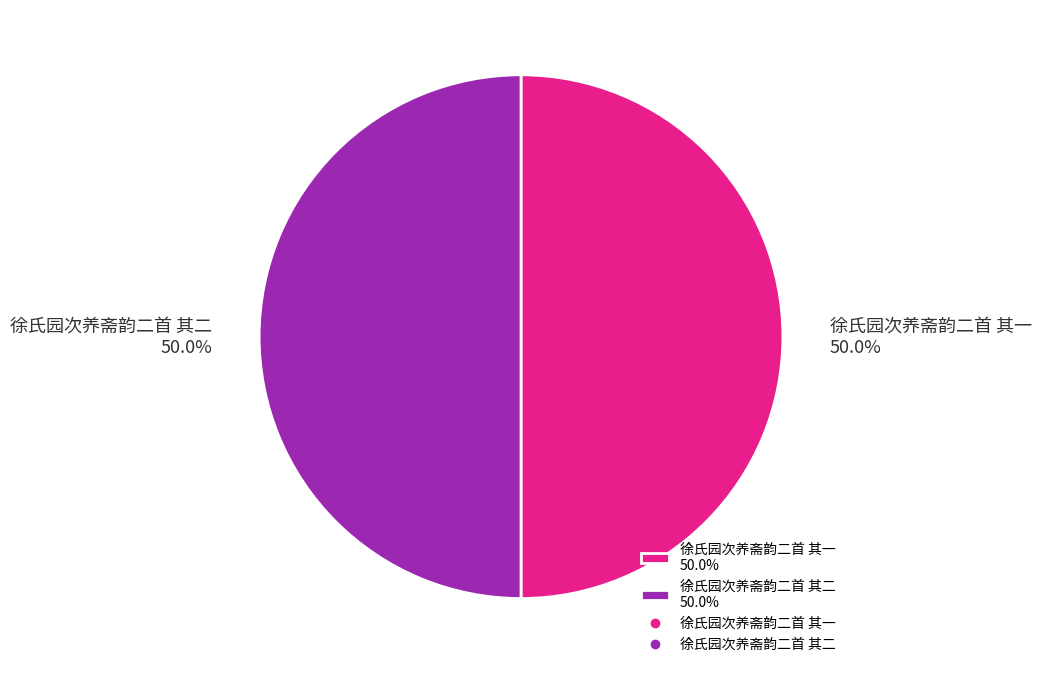

How many slices are in this pie chart?

2